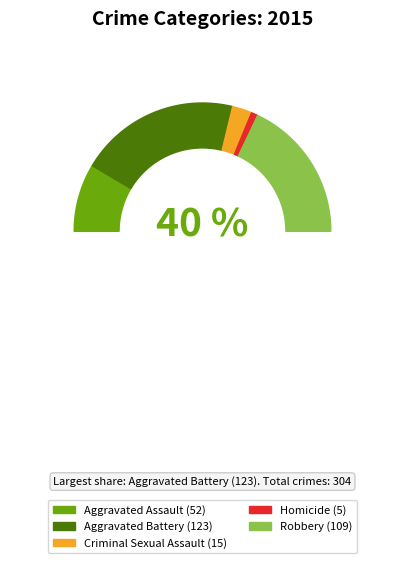

What is the smallest slice in the pie chart?

Homicide